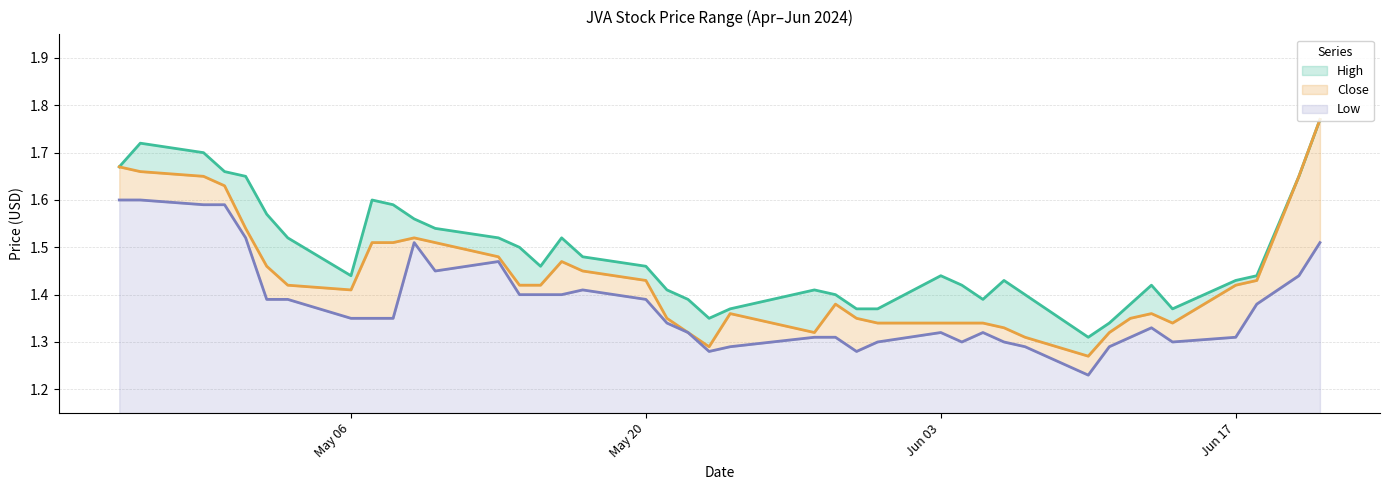

Does the chart display data point markers on the line(s)?

No